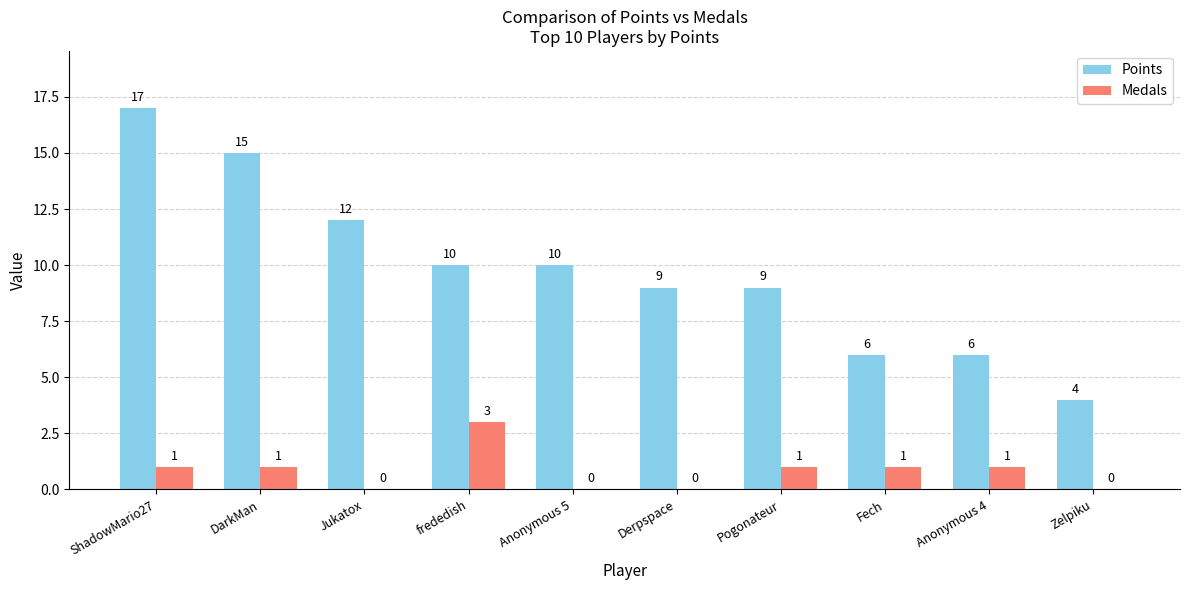

How many groups of bars are there?

10